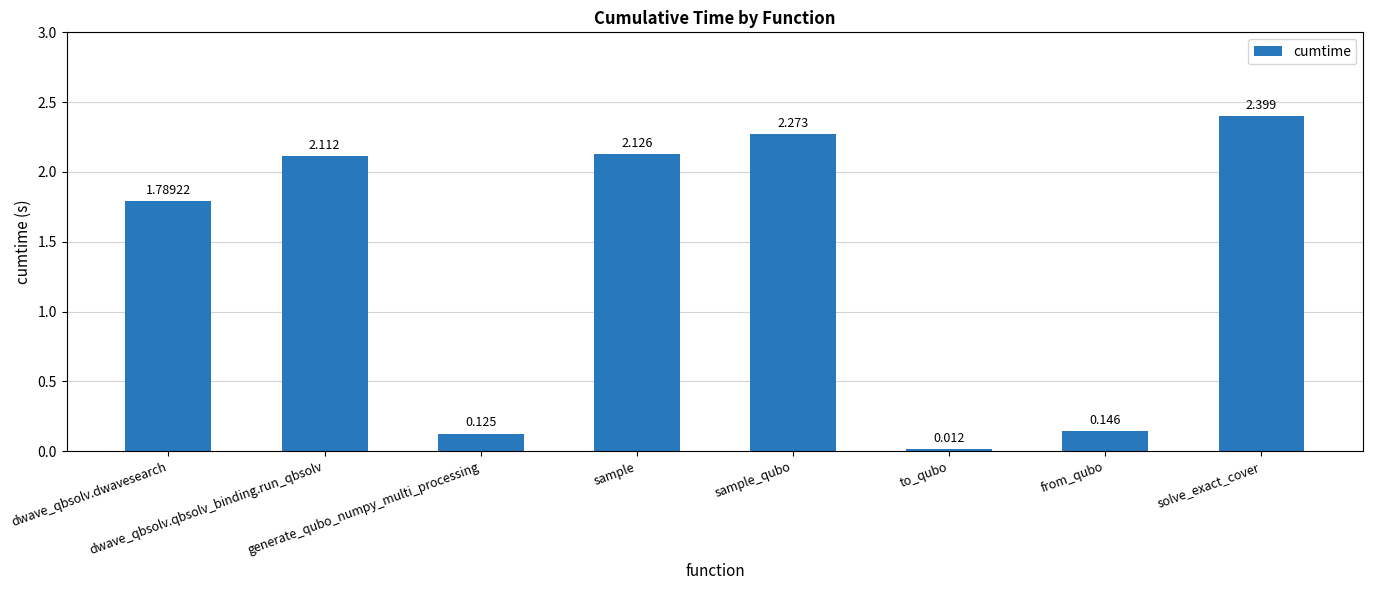

Reading left to right, list all the values displayed in this chart.

1.8	2.1	0.1	2.1	2.3	0.0	0.1	2.4